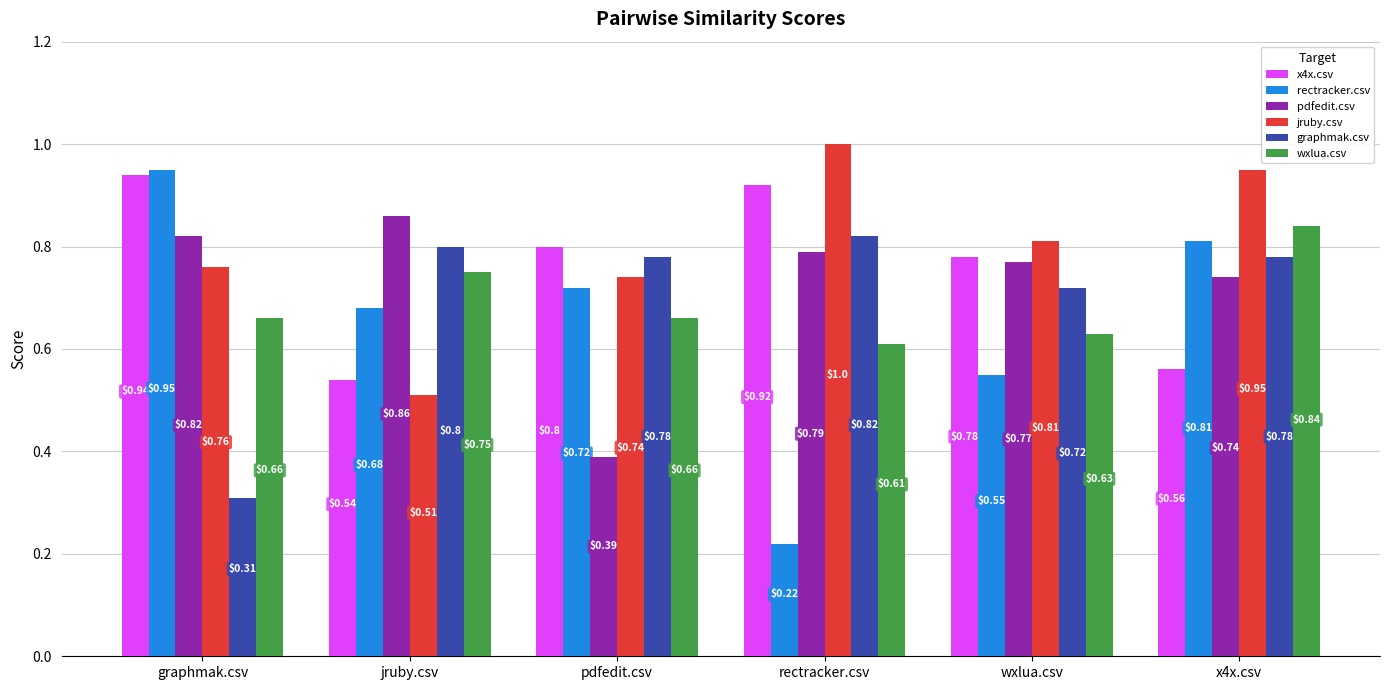

Between pdfedit.csv and rectracker.csv, which series saw the biggest shift?

rectracker.csv